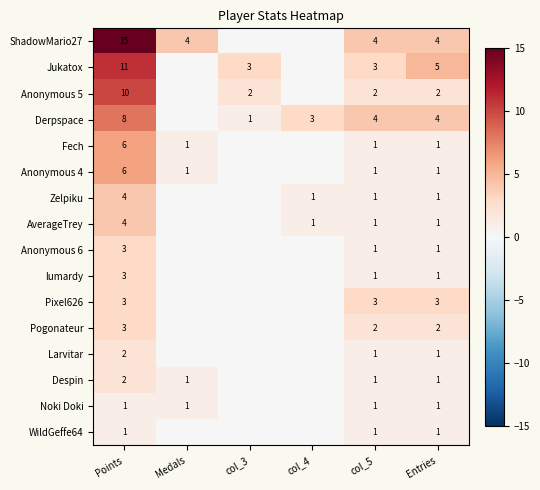

Which series changed the most between Points and Entries?

ShadowMario27